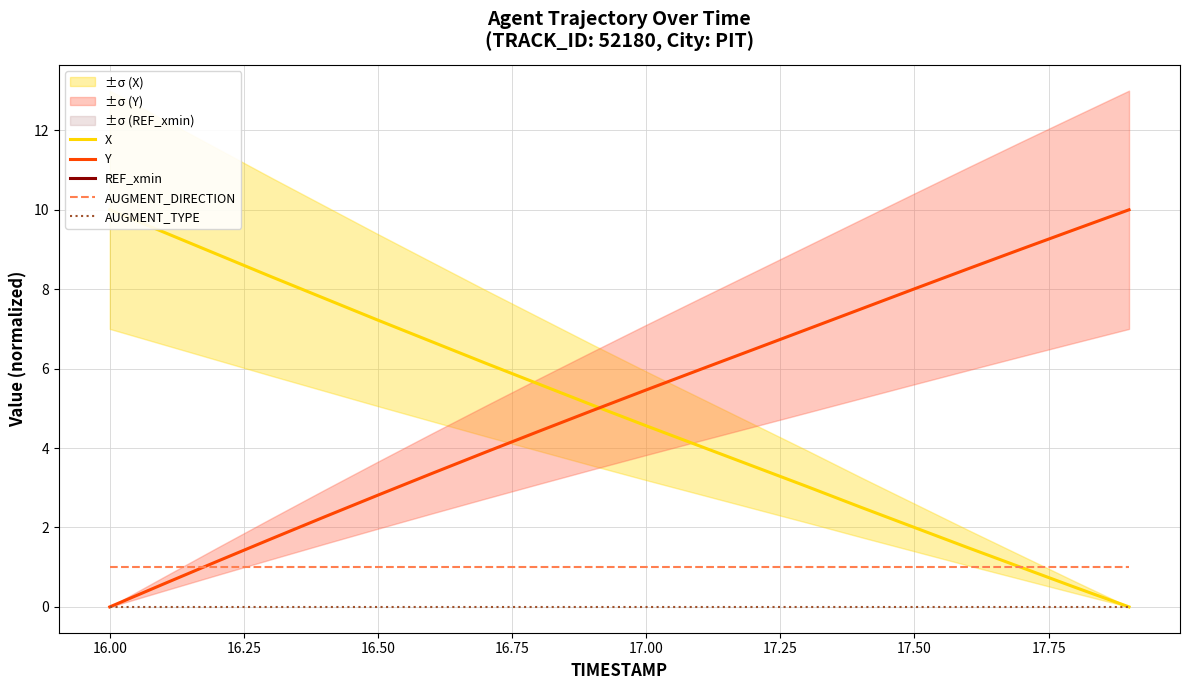

True or false: AUGMENT_TYPE and AUGMENT_DIRECTION intersect in this chart.

False